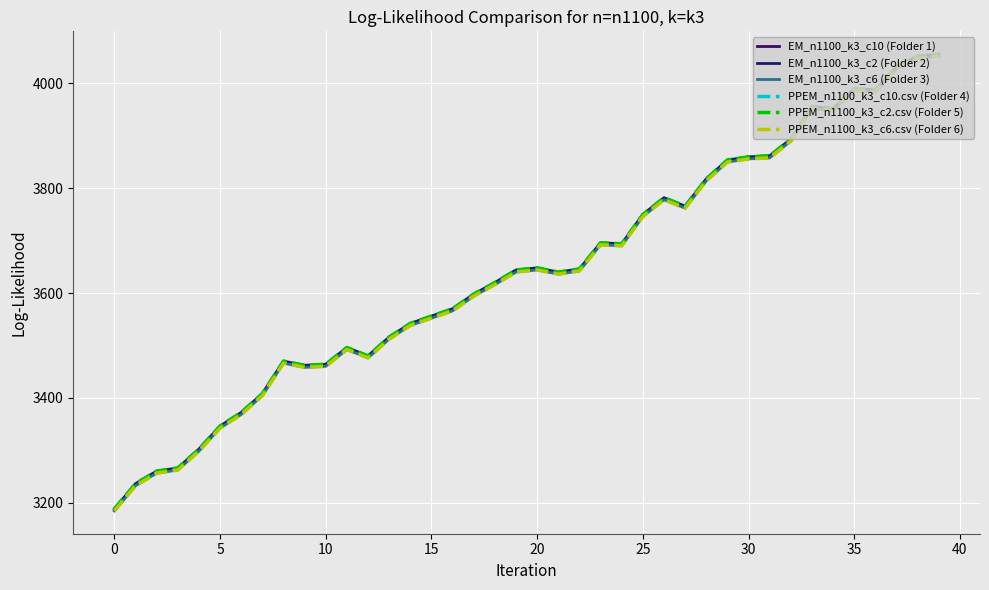

True or false: PPEM_n1100_k3_c10.csv (Folder 4) and EM_n1100_k3_c10 (Folder 1) intersect in this chart.

False